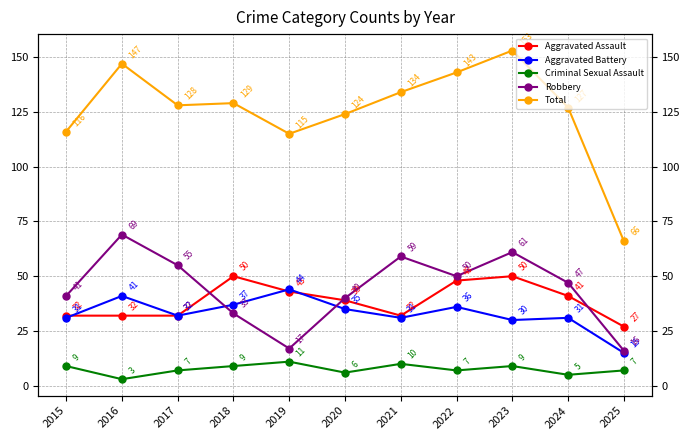

Is the value of Aggravated Battery at 2019 greater than the value of Aggravated Assault at 2021?

Yes